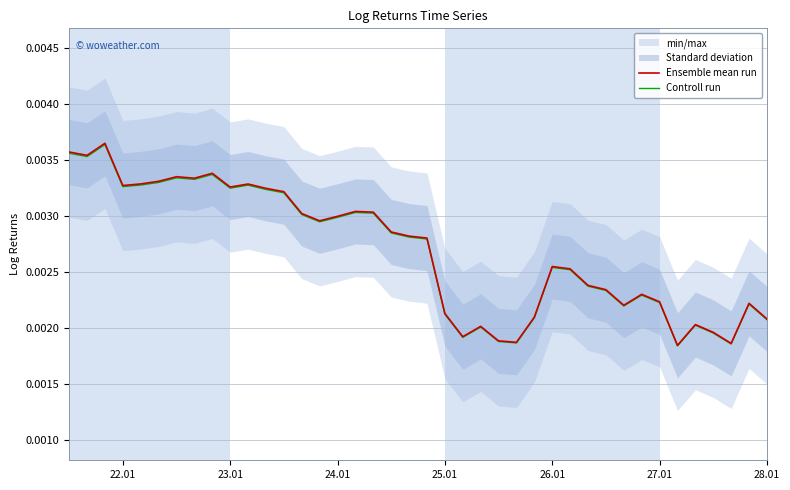

Count the Ensemble mean run values in the range 0 to 1.

40